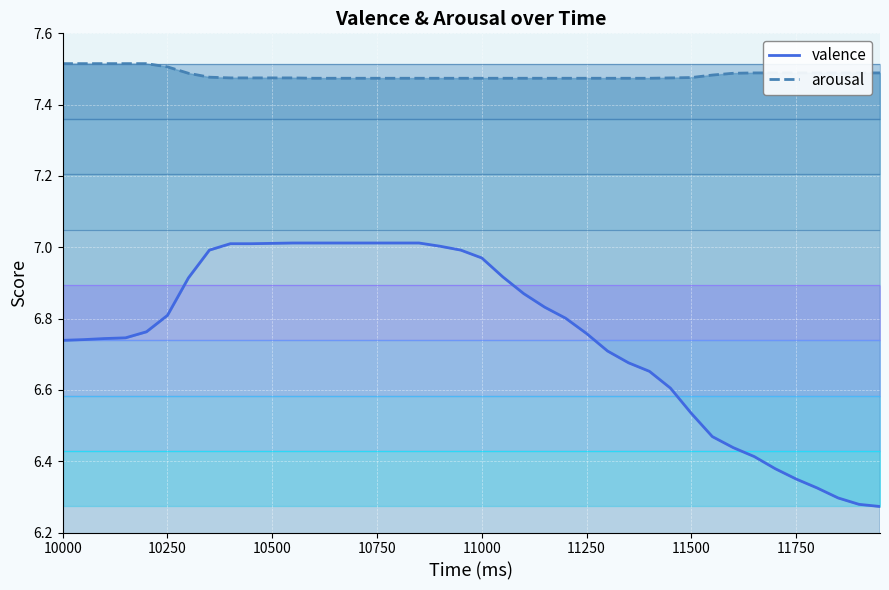

What is the sum of all valence values?

270.1